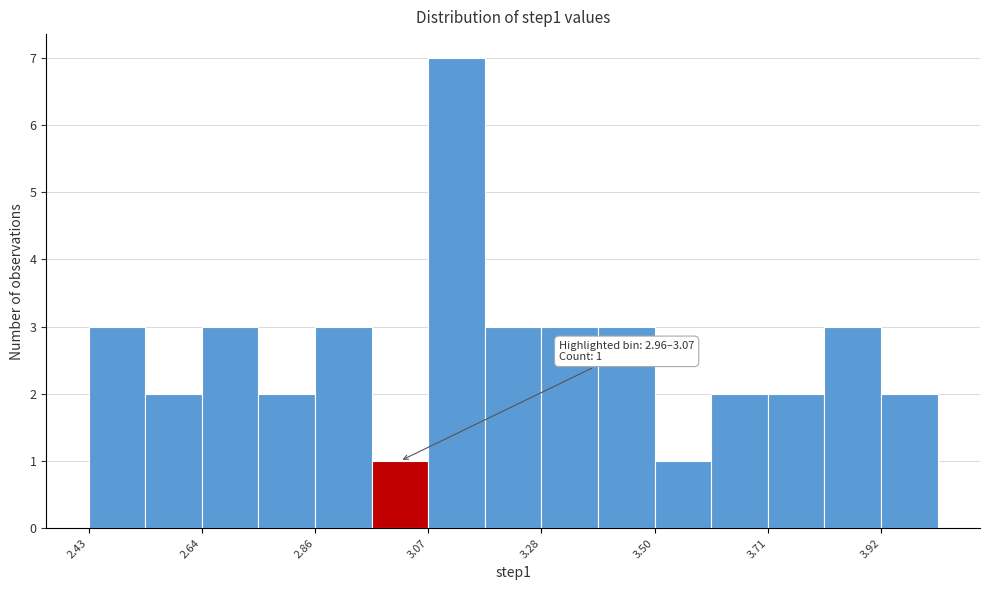

Around what value on the x-axis is the tallest bar? Give the approximate position of its centre, as read against the axis.

3.10